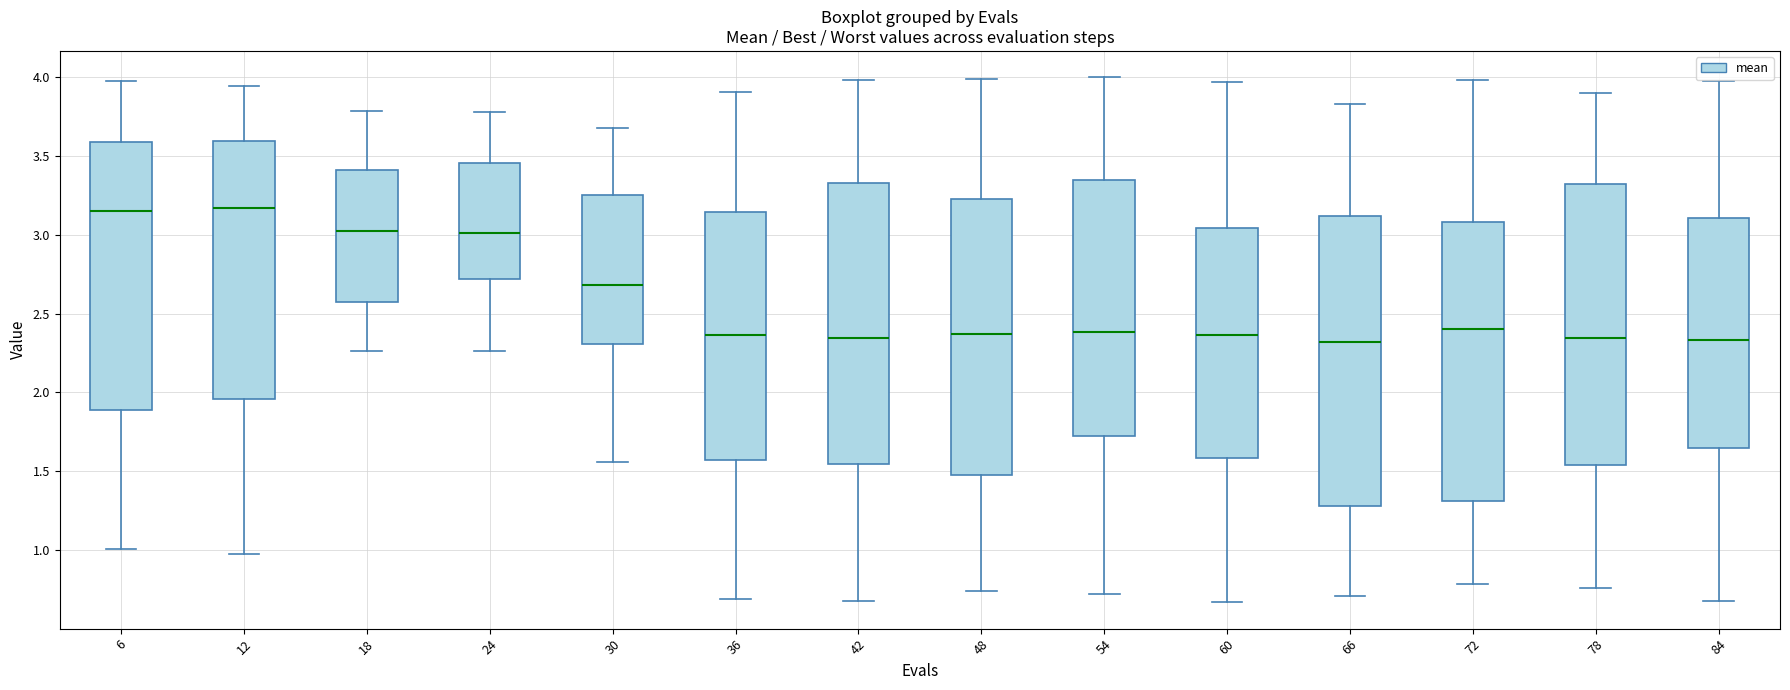

Reading left to right, transcribe this box plot: for each box, give where its median line is, the range the box spans, and where its two whiskers end, as read against the y-axis. The values are not printed on the chart, so give them approximately, as read against the axis.

6: median 3.15, box 1.90 to 3.60, whiskers 1.00 to 3.95
12: median 3.15, box 1.95 to 3.60, whiskers 1.00 to 3.95
18: median 3.05, box 2.55 to 3.40, whiskers 2.25 to 3.80
24: median 3.00, box 2.70 to 3.45, whiskers 2.25 to 3.80
30: median 2.70, box 2.30 to 3.25, whiskers 1.55 to 3.70
36: median 2.35, box 1.55 to 3.15, whiskers 0.70 to 3.90
42: median 2.35, box 1.55 to 3.35, whiskers 0.65 to 4.00
48: median 2.35, box 1.50 to 3.25, whiskers 0.75 to 4.00
54: median 2.40, box 1.70 to 3.35, whiskers 0.70 to 4.00
60: median 2.35, box 1.60 to 3.05, whiskers 0.65 to 3.95
66: median 2.30, box 1.30 to 3.10, whiskers 0.70 to 3.85
72: median 2.40, box 1.30 to 3.10, whiskers 0.80 to 4.00
78: median 2.35, box 1.55 to 3.30, whiskers 0.75 to 3.90
84: median 2.35, box 1.65 to 3.10, whiskers 0.65 to 4.00